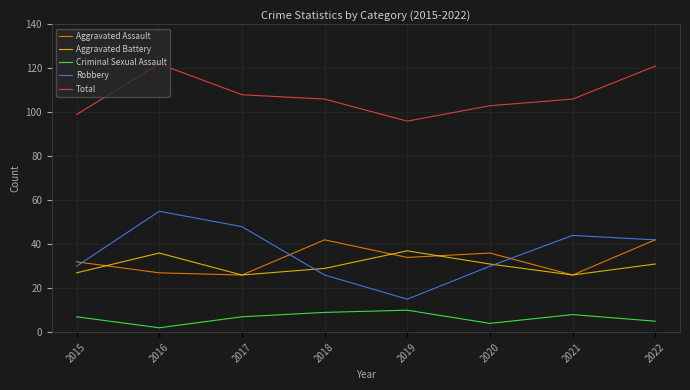

True or false: Total has a value of 108 at 2017.

True